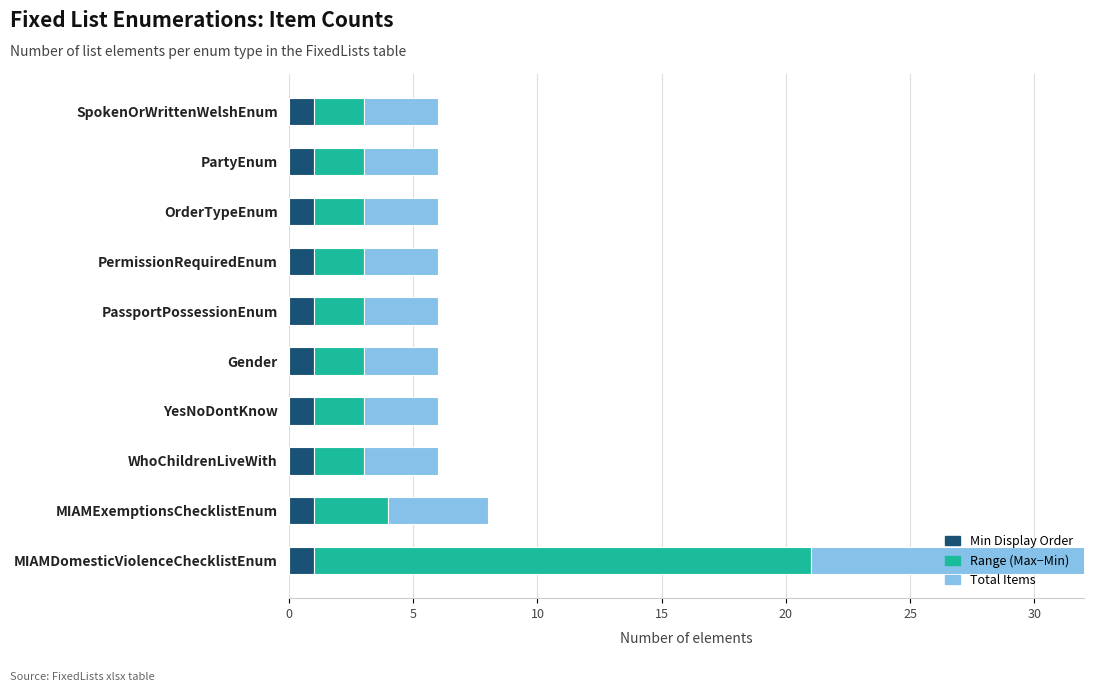

Is the value of Total Items at 9 greater than the value of Min Display Order at 10?

Yes